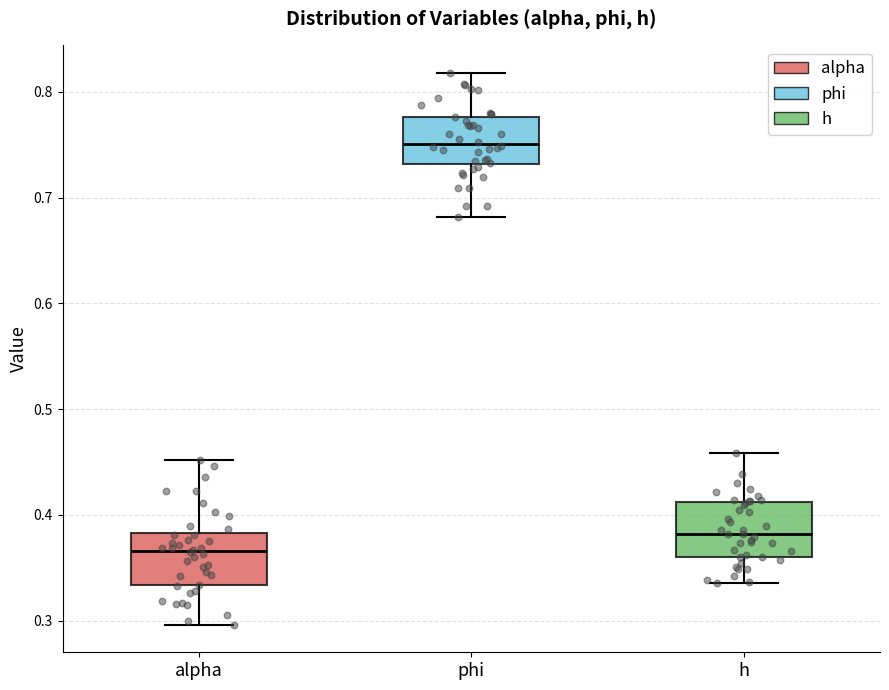

Reading left to right, transcribe this box plot: for each box, give where its median line is, the range the box spans, and where its two whiskers end, as read against the y-axis. The values are not printed on the chart, so give them approximately, as read against the axis.

alpha: median 0.37, box 0.33 to 0.38, whiskers 0.30 to 0.45
phi: median 0.75, box 0.73 to 0.78, whiskers 0.68 to 0.82
h: median 0.38, box 0.36 to 0.41, whiskers 0.34 to 0.46